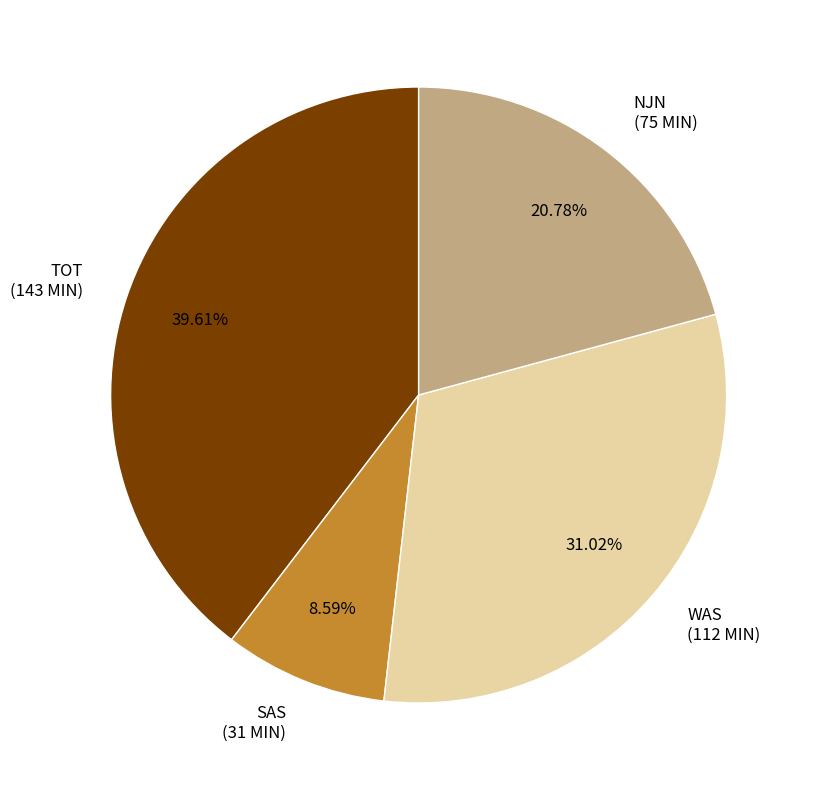

What is the smallest slice in the pie chart?

SAS